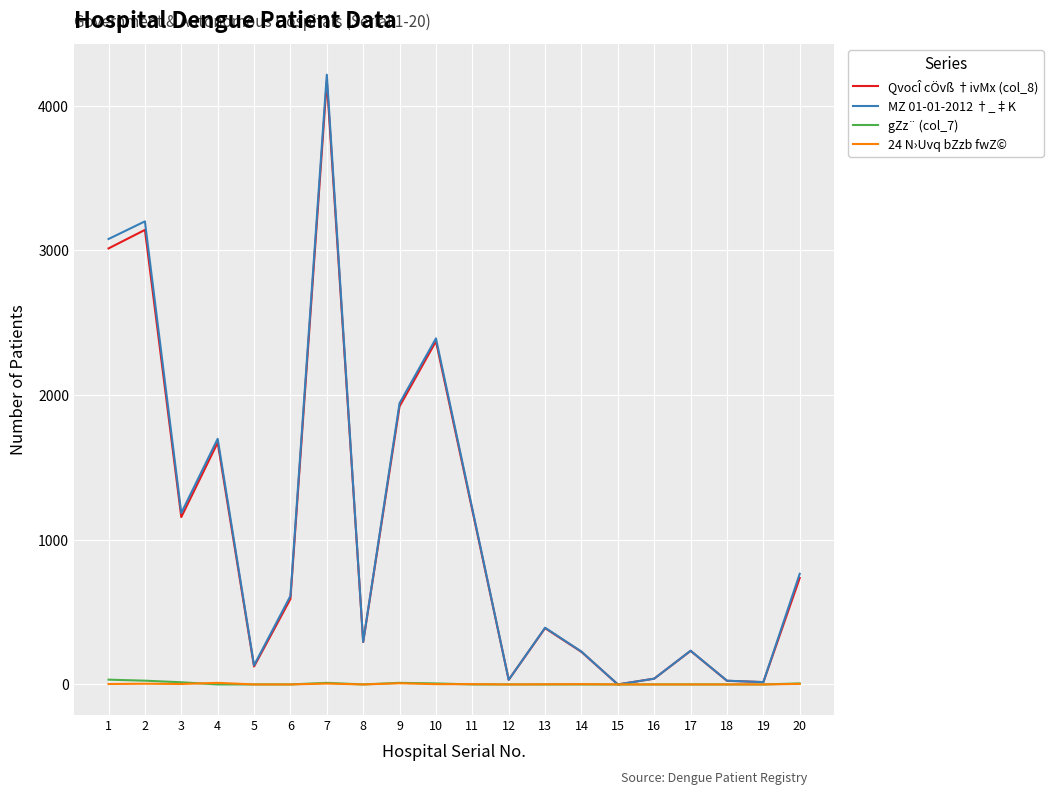

Does the chart have visible grid lines?

Yes